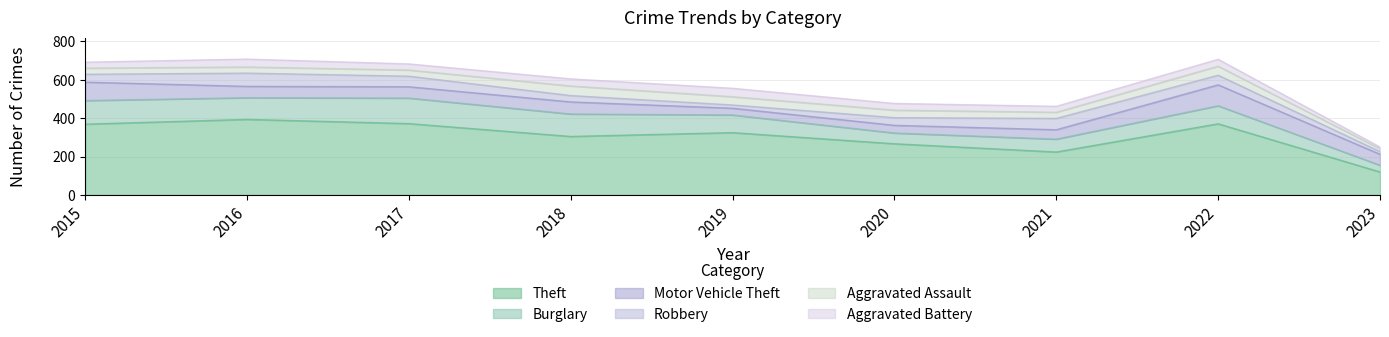

At which label does Robbery reach its peak?

2016